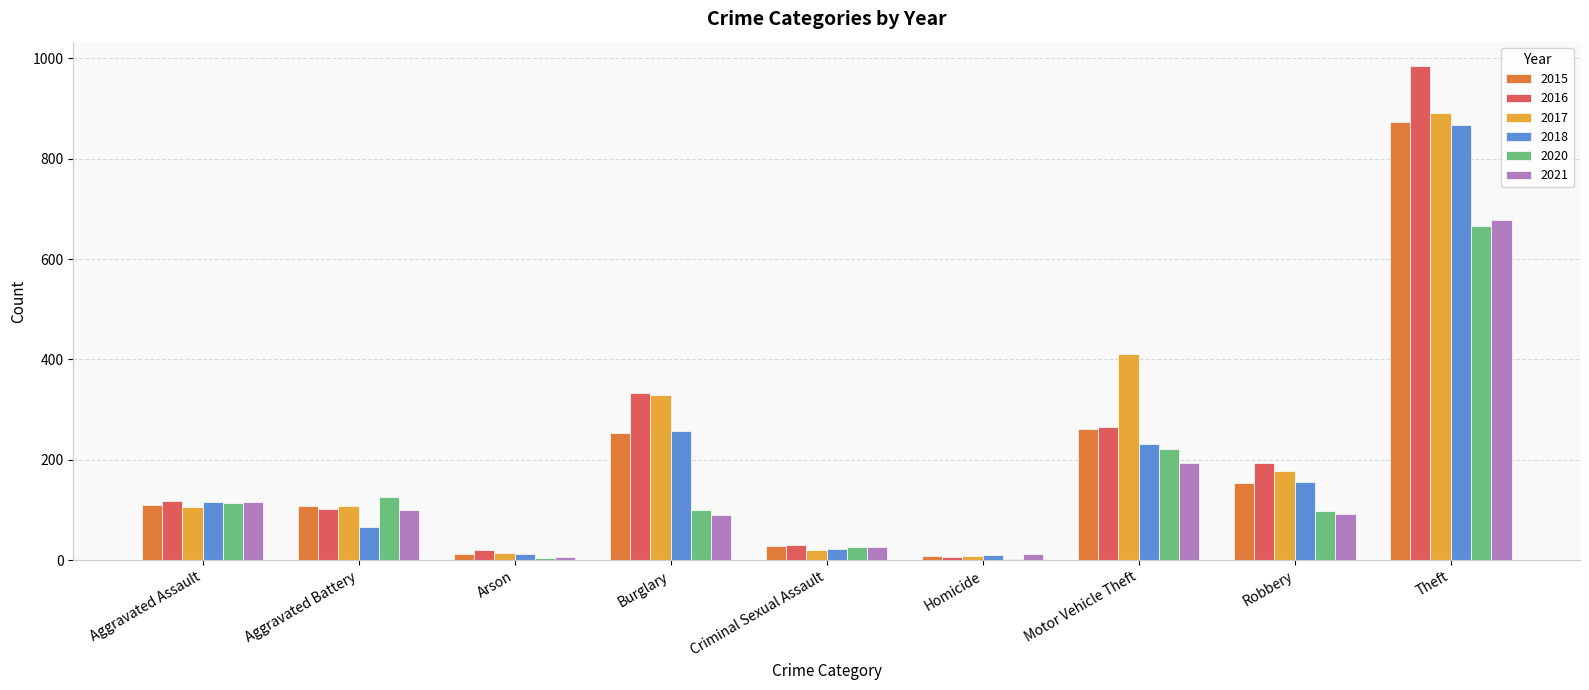

Which category has the highest value in the 2015 series?

Theft